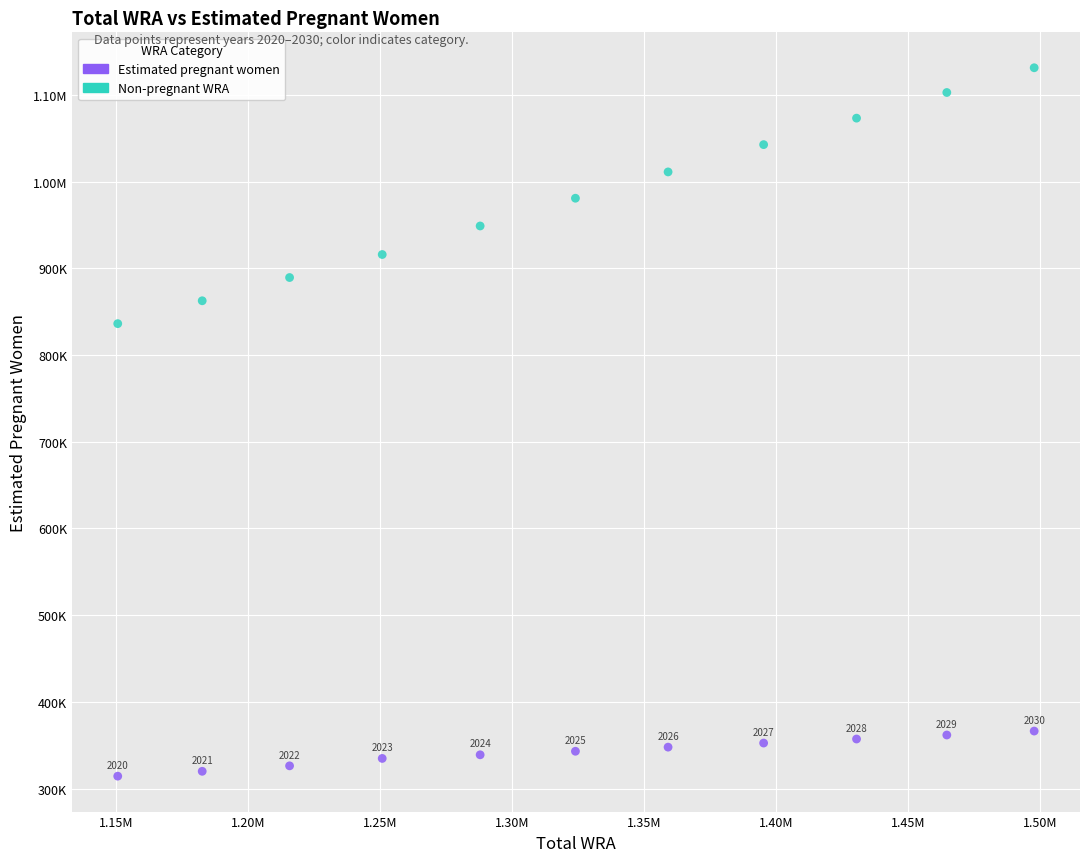

What are all the series names shown in the legend?

Estimated pregnant women, Non-pregnant WRA